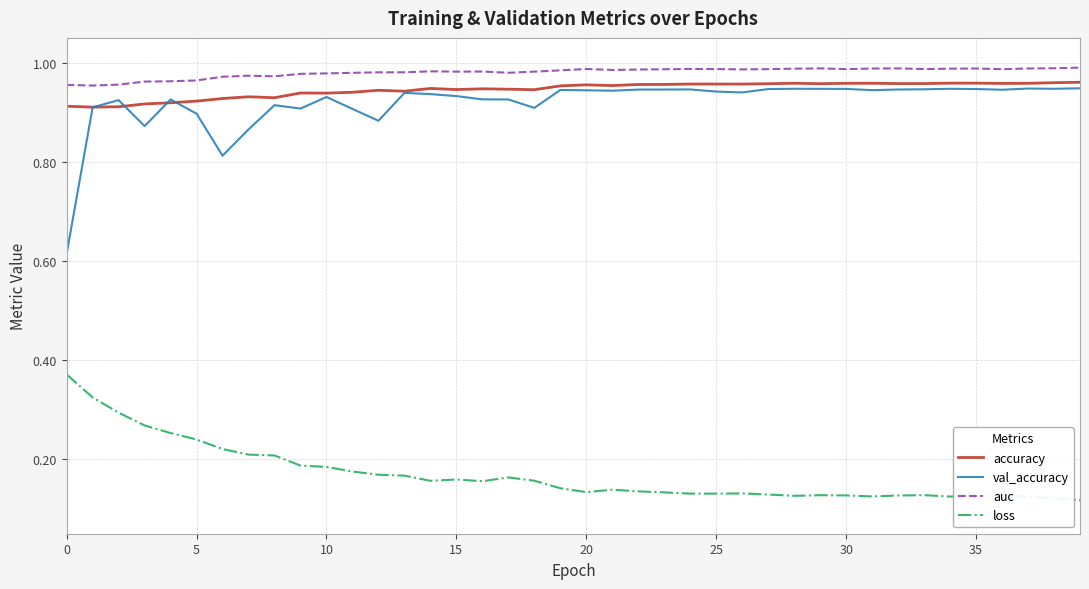

Which series has the widest spread of values?

val_accuracy